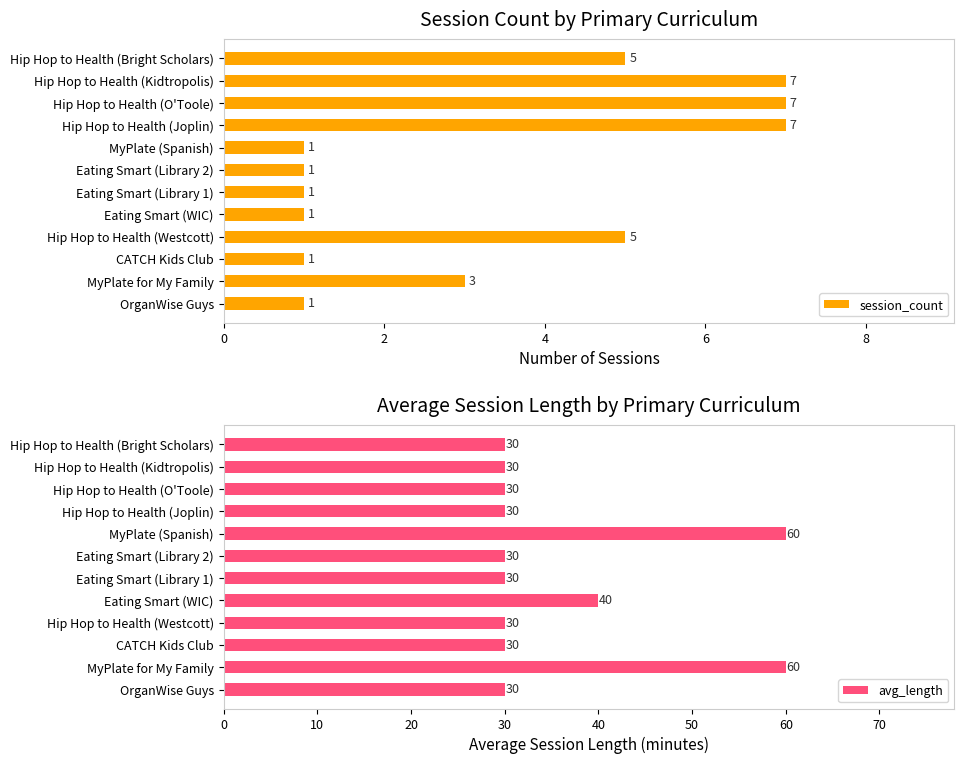

List the series in order of their peak value, highest first.

avg_length, session_count